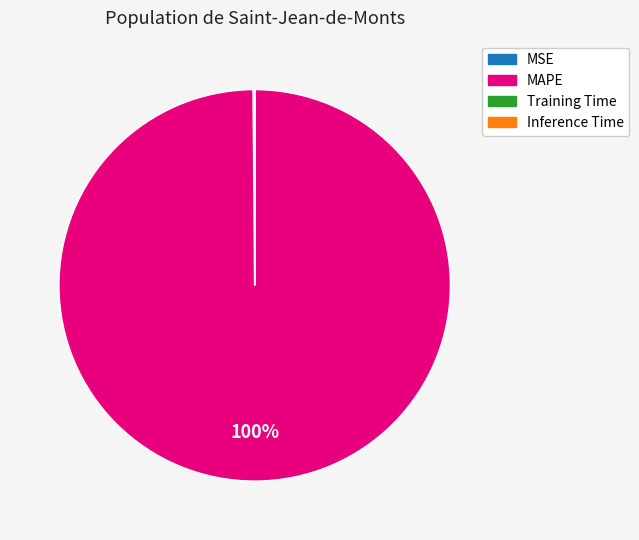

To the nearest percent, what is the average slice percentage?

25%